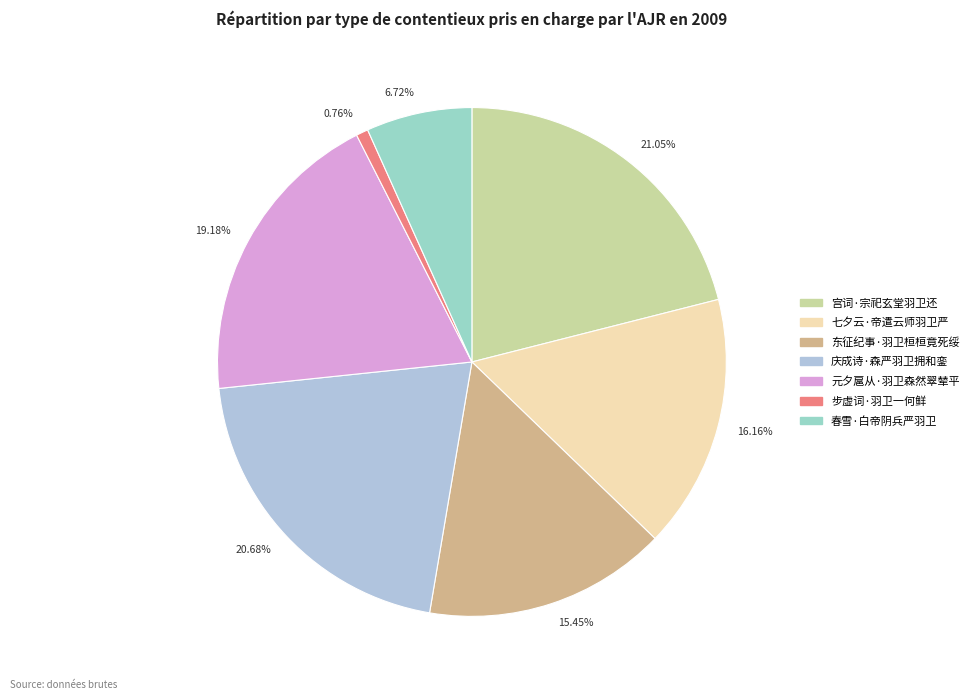

Which category has the smallest portion of the pie?

0.76%